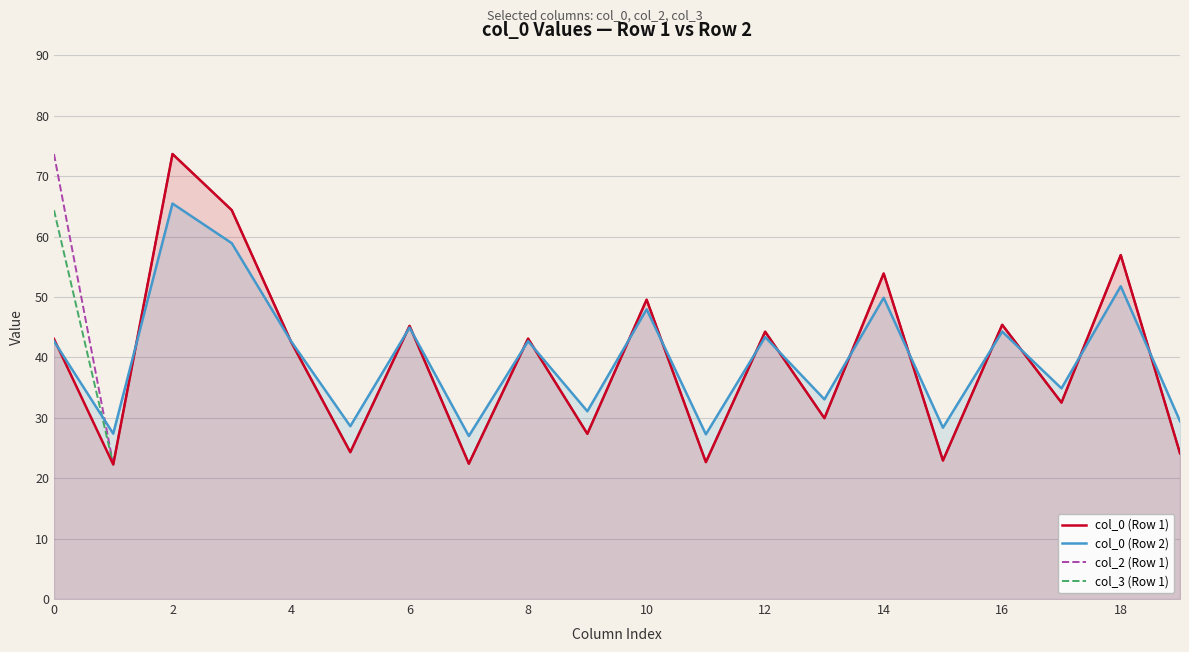

In col_2 (Row 1), how many points are lower than both neighbors (excluding endpoints)?

8